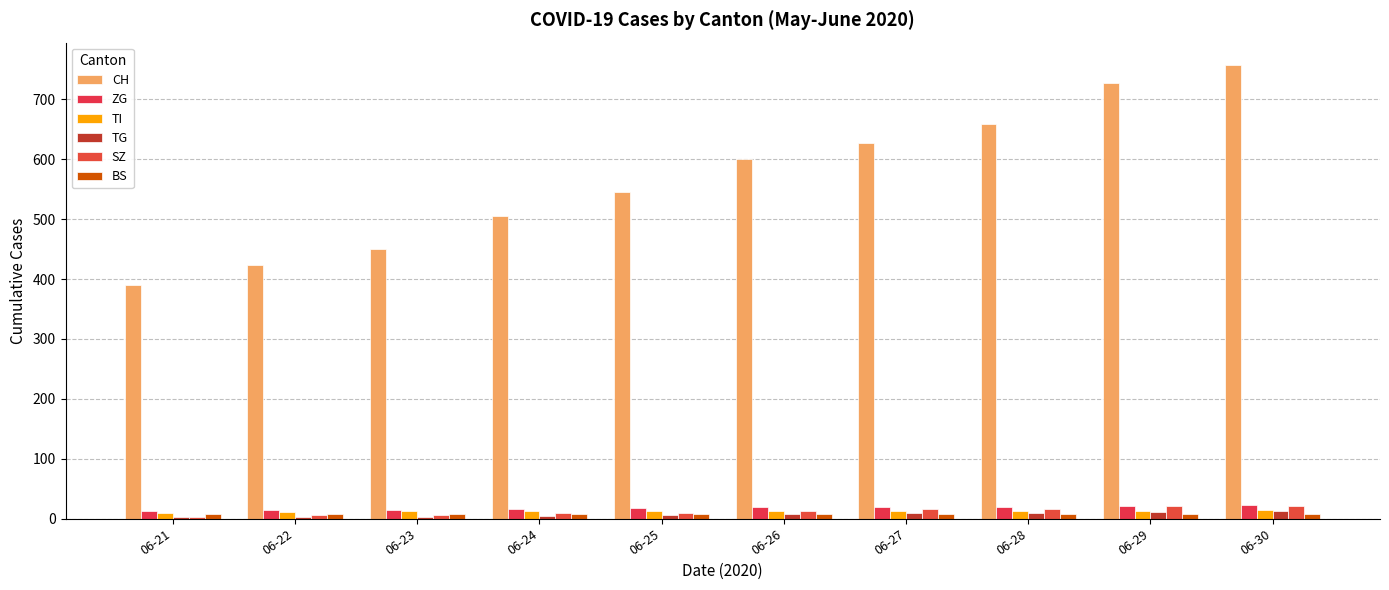

Reading right to left, what are all the values shown in this chart?

CH: 757	728	659	628	600	546	505	450	423	390
ZG: 23	21	19	19	19	17	16	14	14	13
TI: 14	13	12	12	12	12	12	12	11	10
TG: 12	11	10	10	8	6	4	3	2	2
SZ: 21	21	16	16	13	10	9	6	6	2
BS: 7	7	7	7	7	7	7	7	7	7